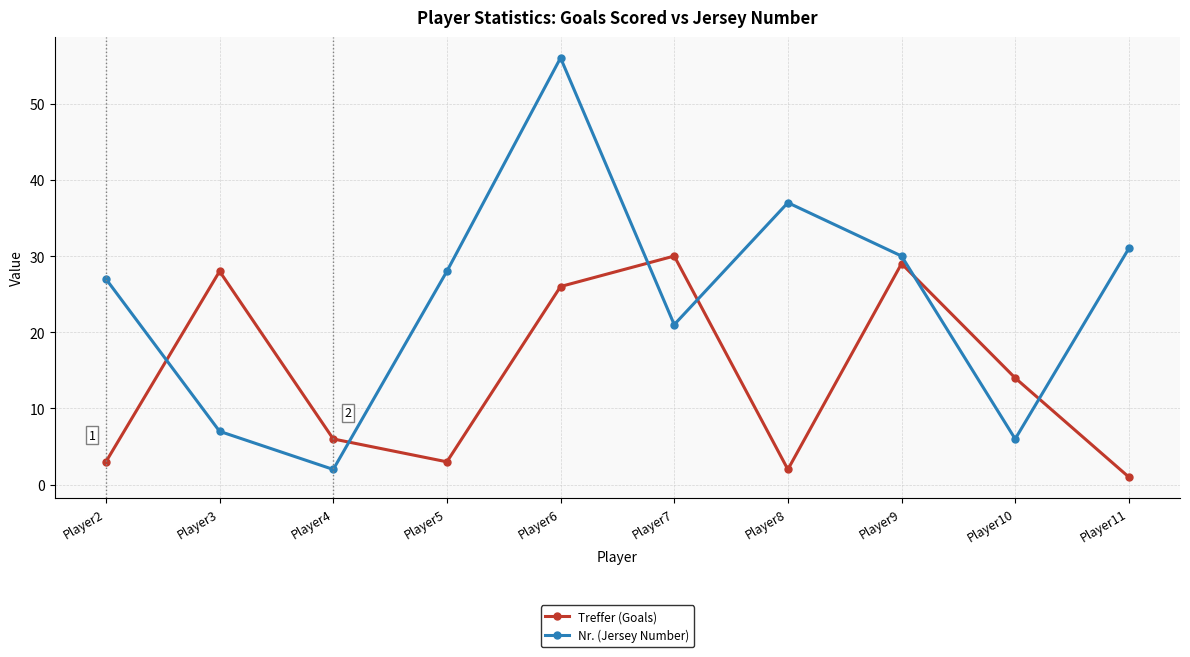

Which category has the highest value in the Nr. (Jersey Number) series?

Player6